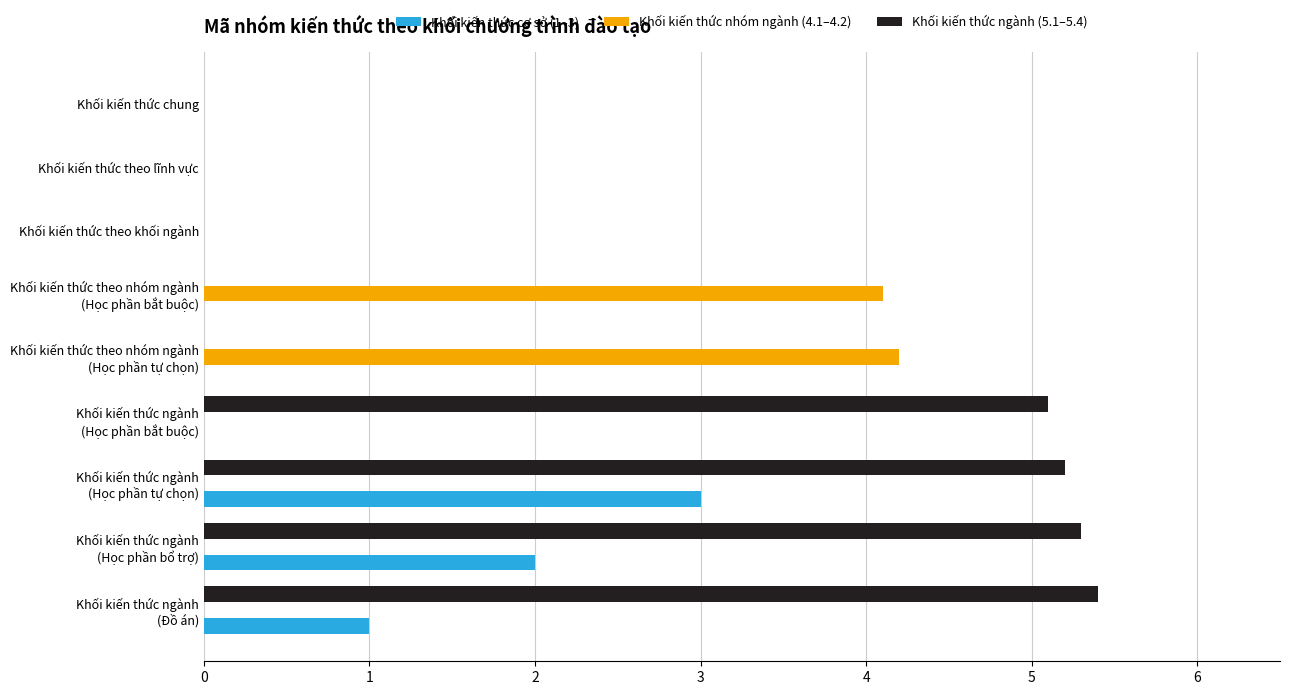

What is the sum of all Khối kiến thức ngành (5.1–5.4) values?

21.0